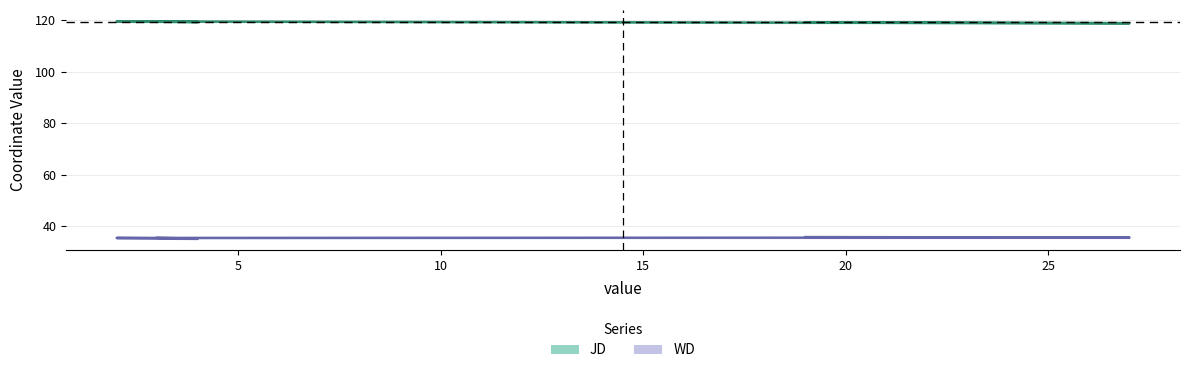

What is the label of the 5th point from the left?

19